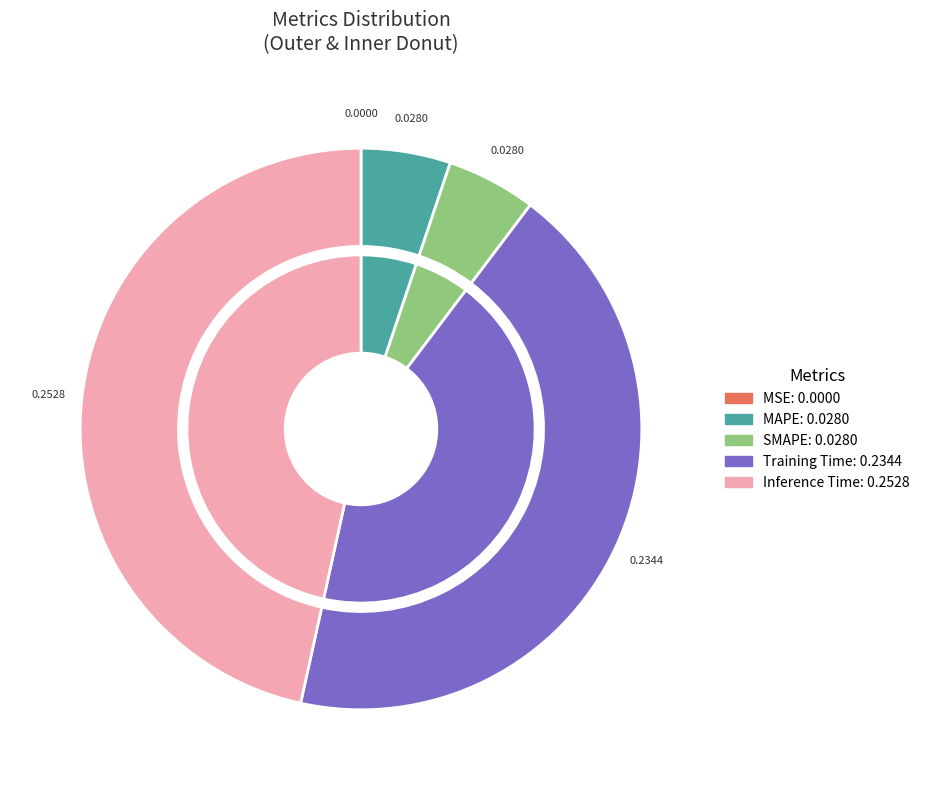

Count the number of slices in the pie.

5